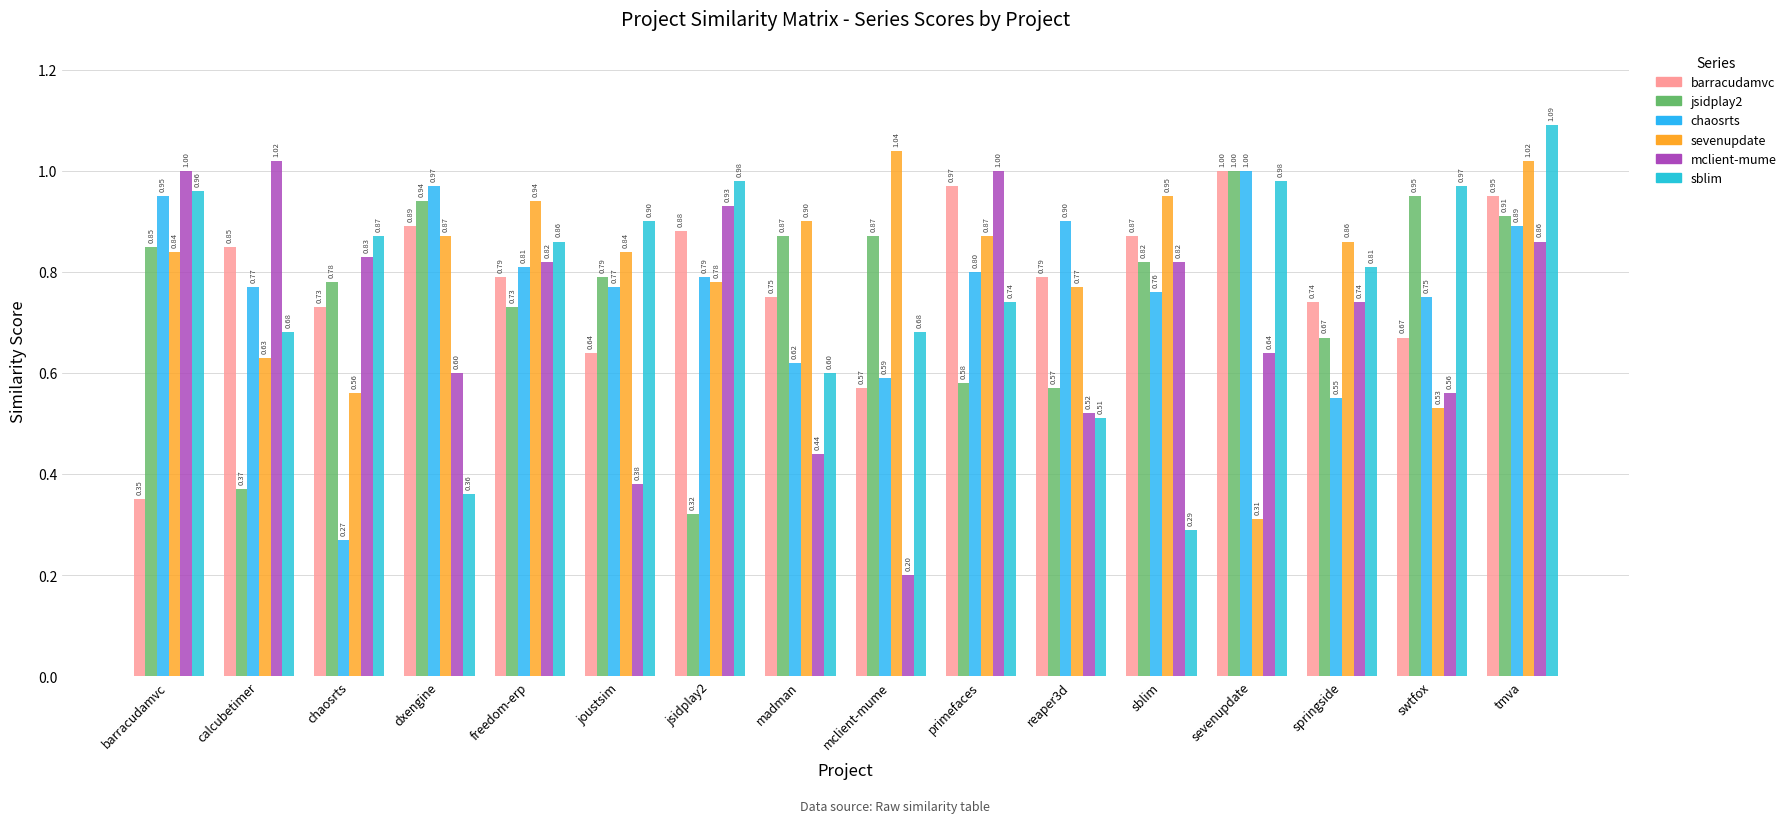

What is the difference between the highest and lowest values at chaosrts?

0.6